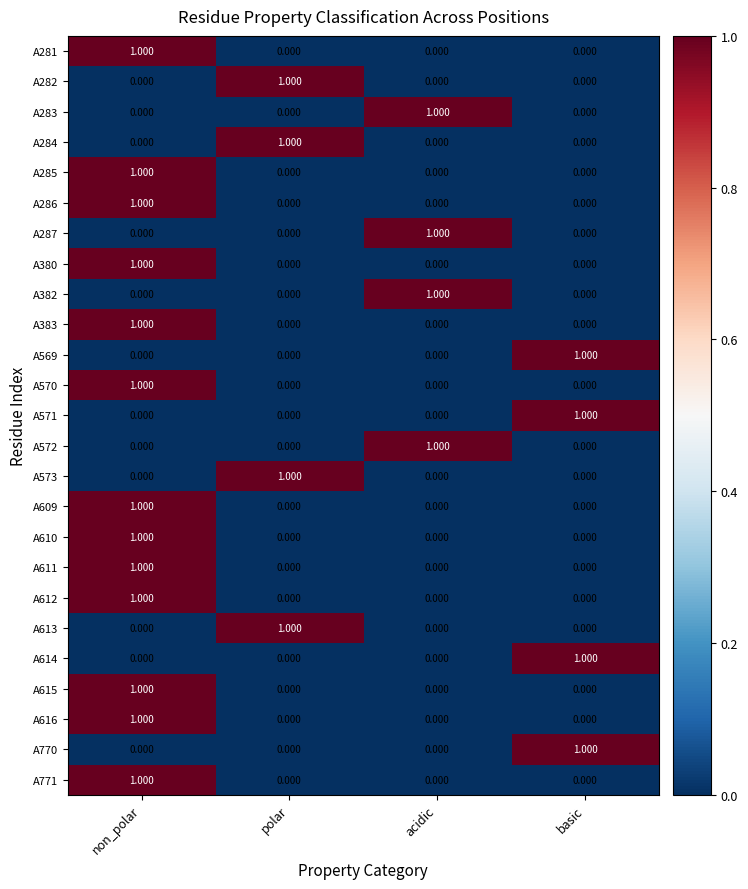

At which category is the sum across all series the highest?

non_polar